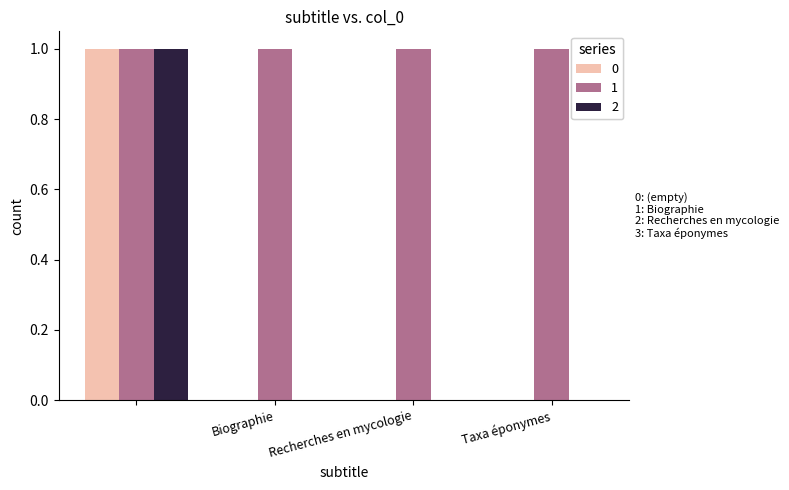

How many data points does each series have?

4